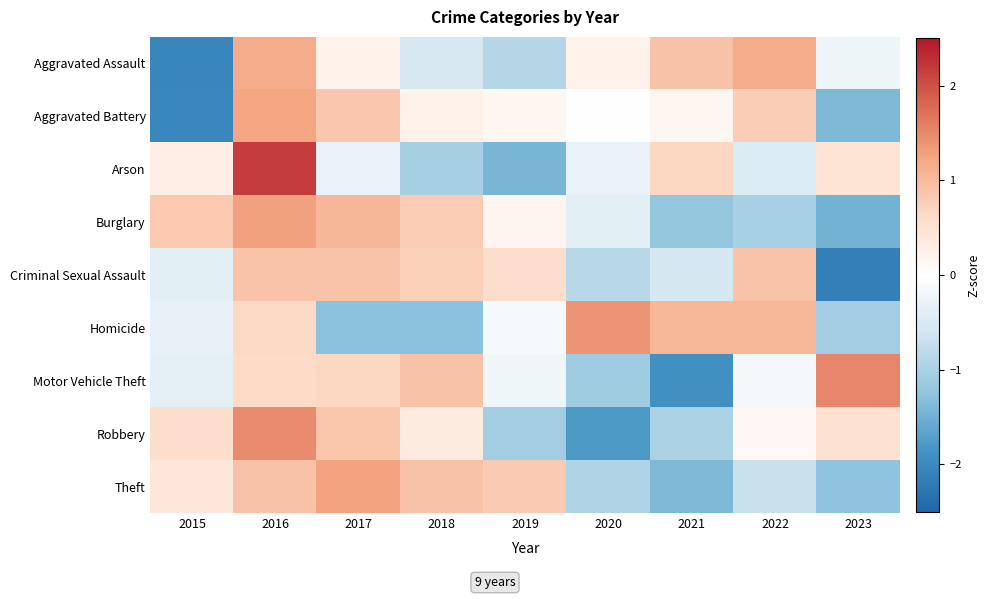

At which category is the sum across all series the highest?

2016